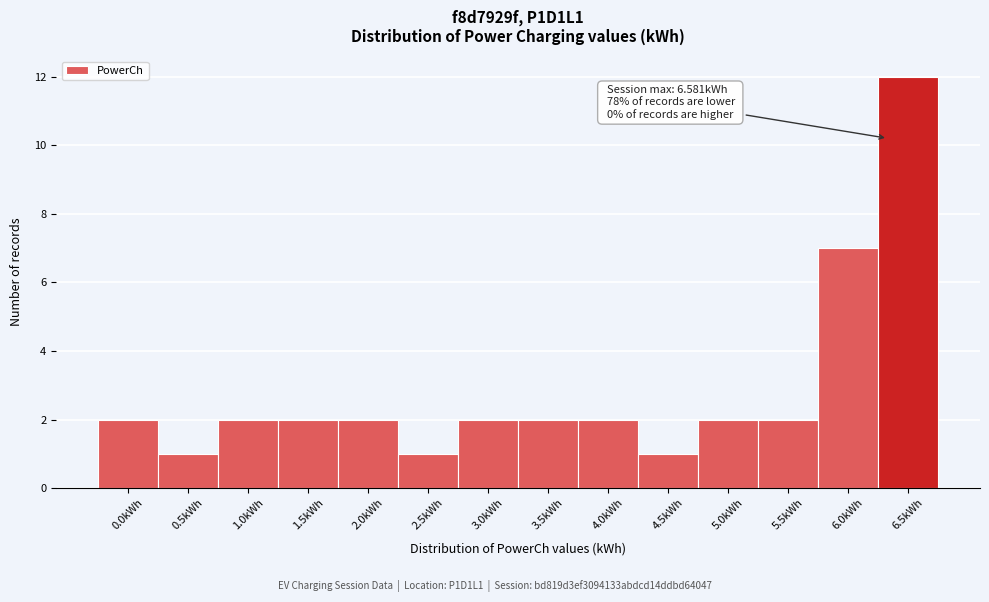

Reading right to left, extract all data points from this chart.

6.5kWh=12	6.0kWh=7	5.5kWh=2	5.0kWh=2	4.5kWh=1	4.0kWh=2	3.5kWh=2	3.0kWh=2	2.5kWh=1	2.0kWh=2	1.5kWh=2	1.0kWh=2	0.5kWh=1	0.0kWh=2